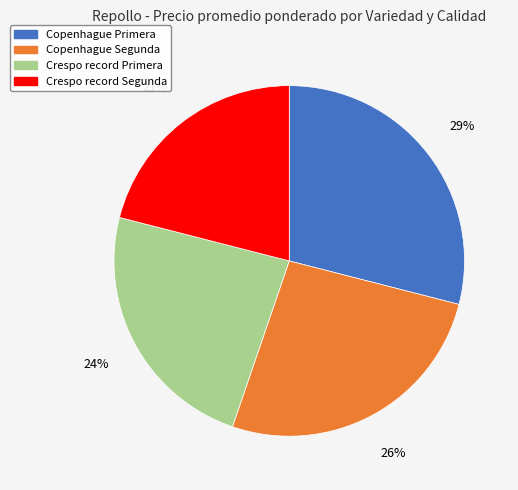

To the nearest percent, what is the difference between the largest and smallest slice percentages?

8%